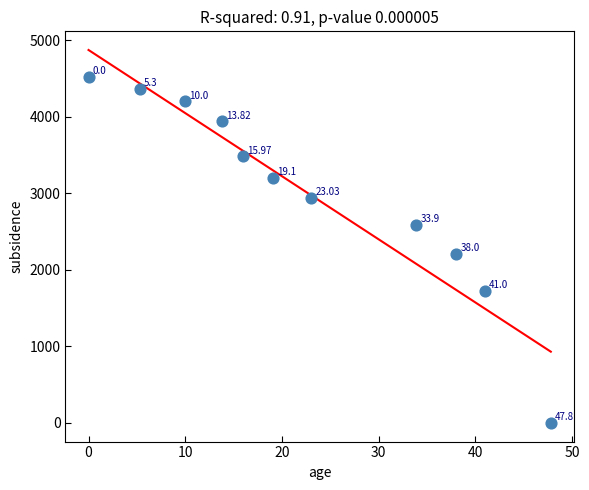

What is the average X value?

22.5